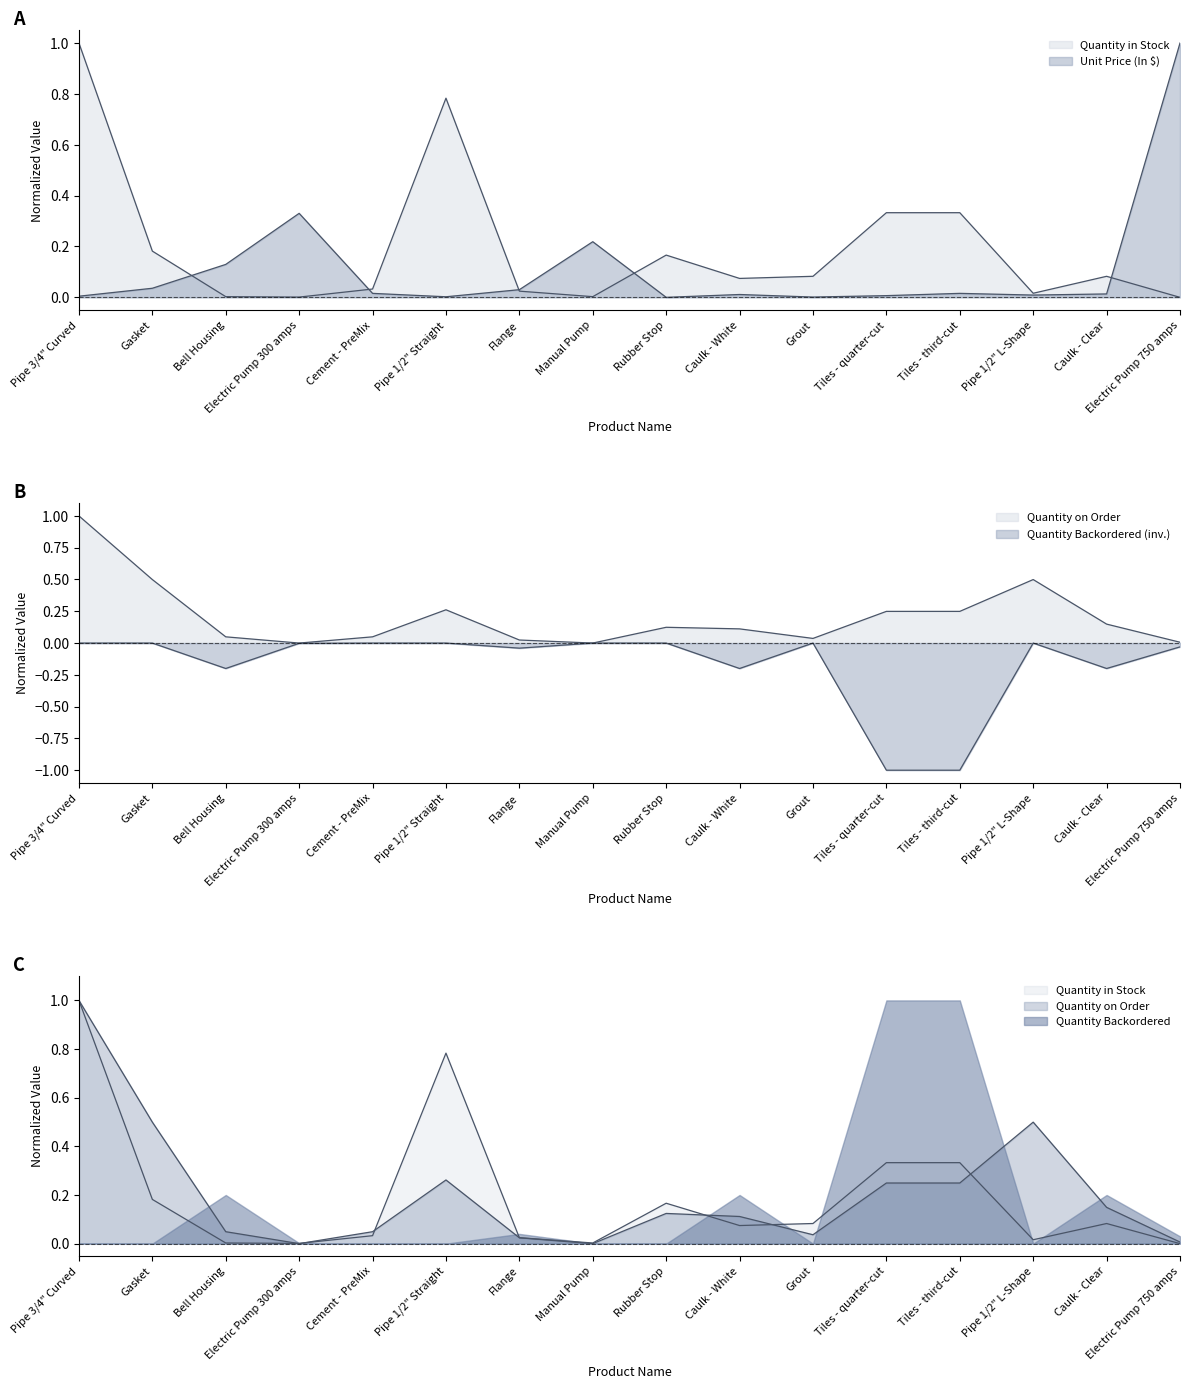

At which label is Unit Price (In $) closest to 0?

Rubber Stop